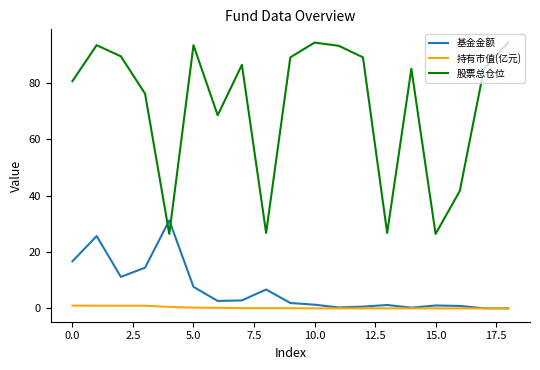

True or false: 持有市值(亿元) and 股票总仓位 intersect in this chart.

False